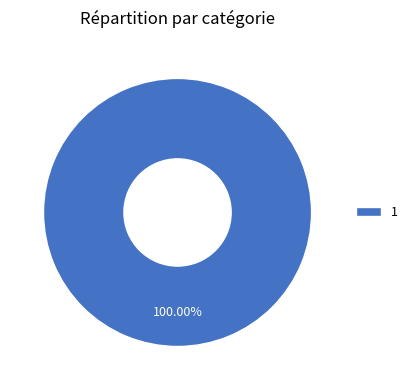

Does any single category account for the majority?

Yes